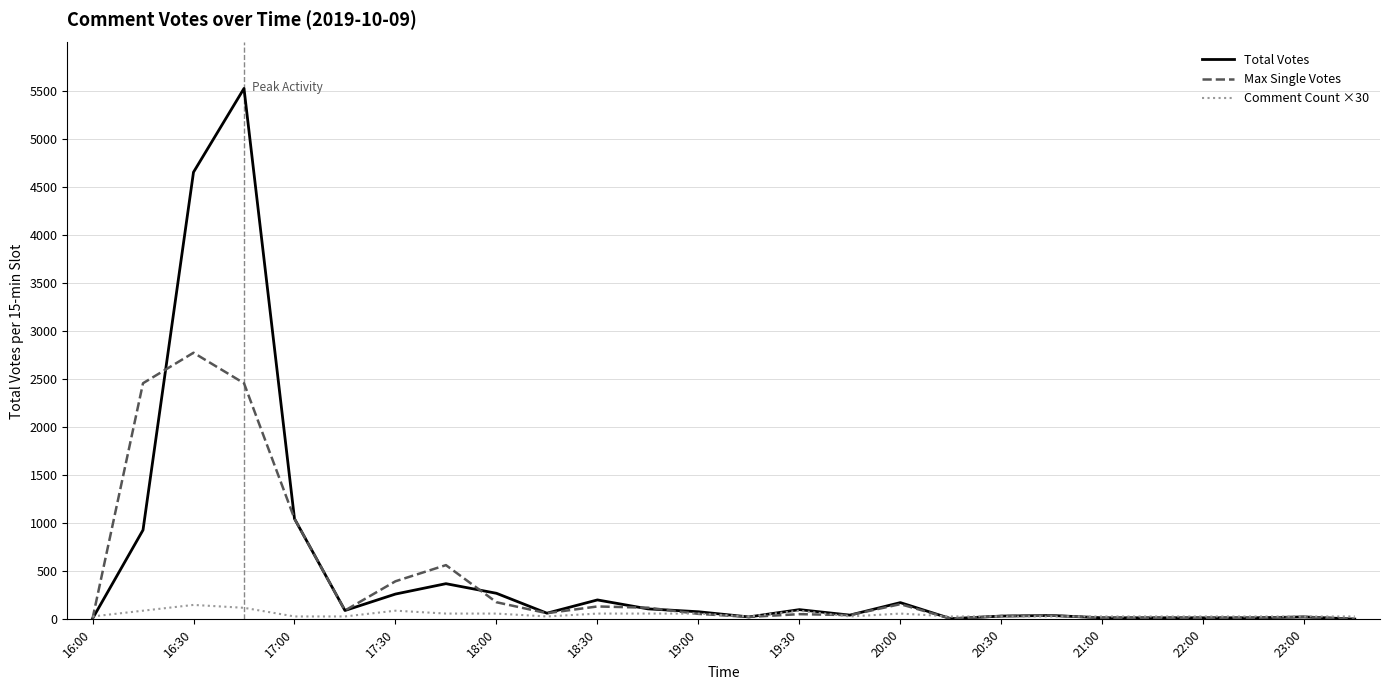

Rank the series by their maximum value, from highest to lowest.

Total Votes, Max Single Votes, Comment Count ×30